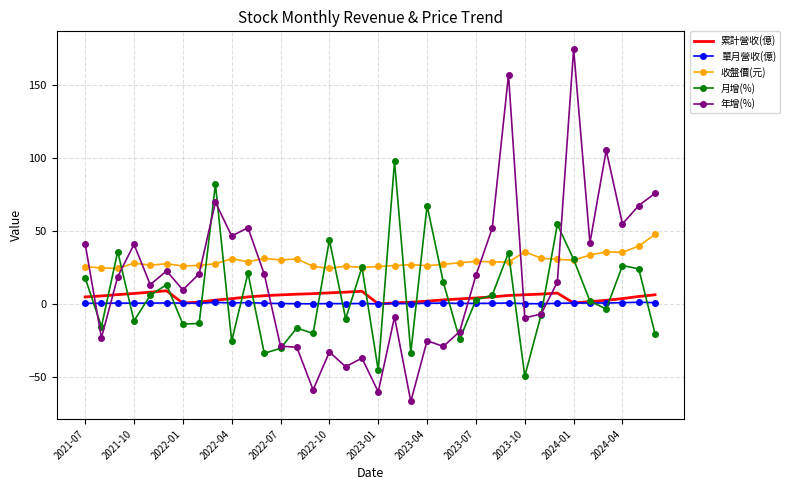

True or false: 收盤價(元) and 年增(%) intersect in this chart.

True